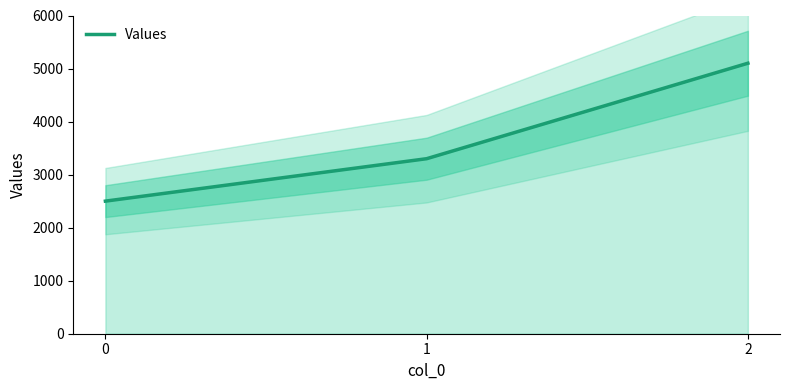

List the labels in order of value, smallest first.

0, 1, 2